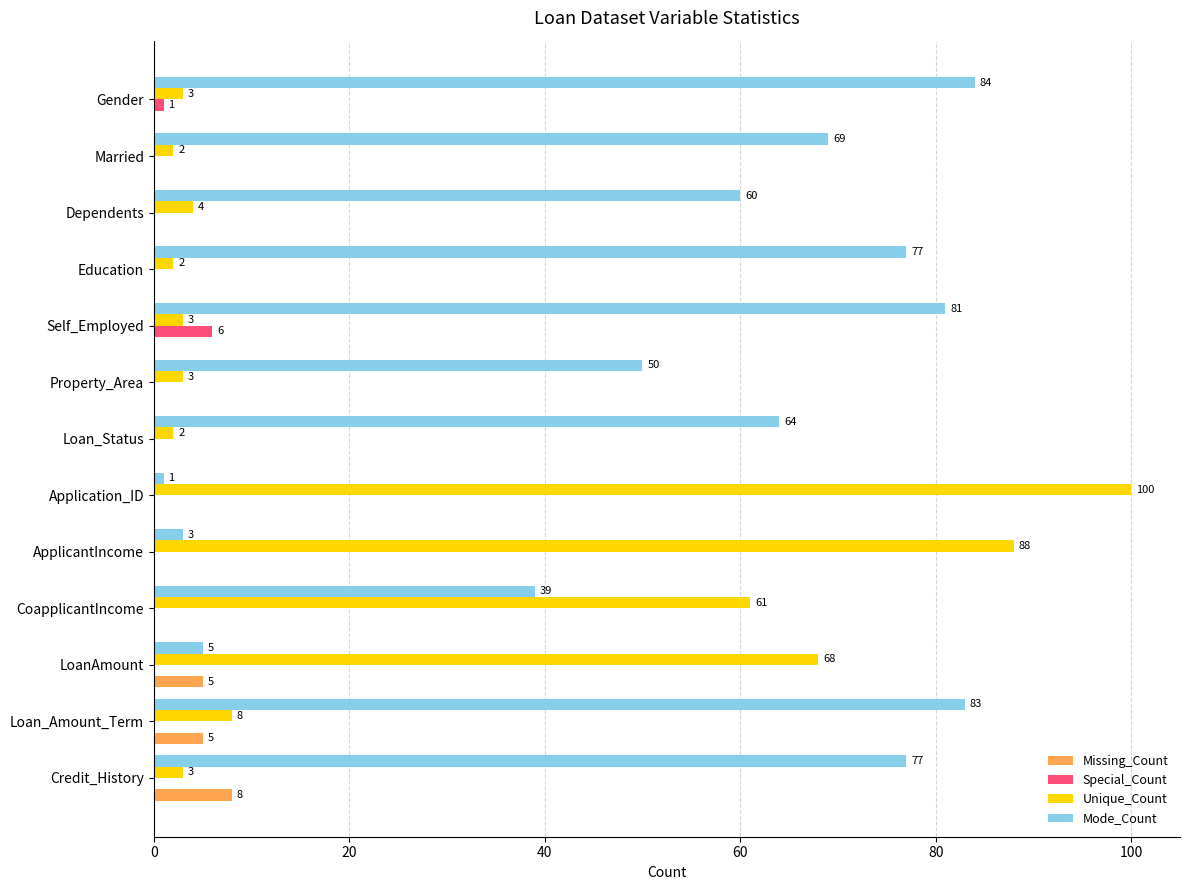

The Mode_Count series shows 69 at Married. True or false?

True